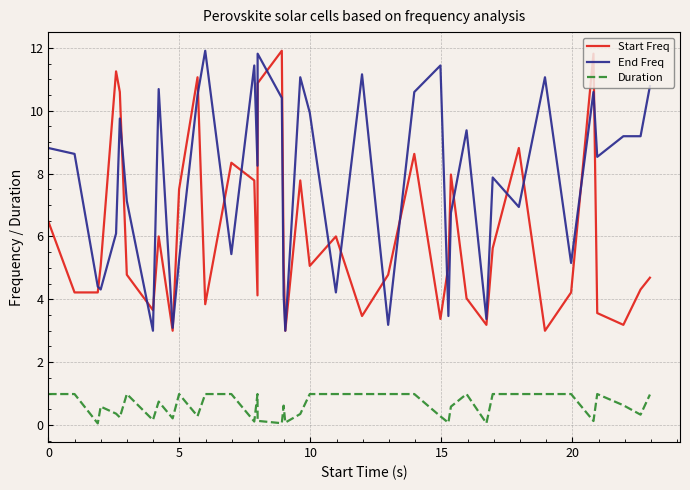

Rank the series by their average value, from highest to lowest.

End Freq, Start Freq, Duration